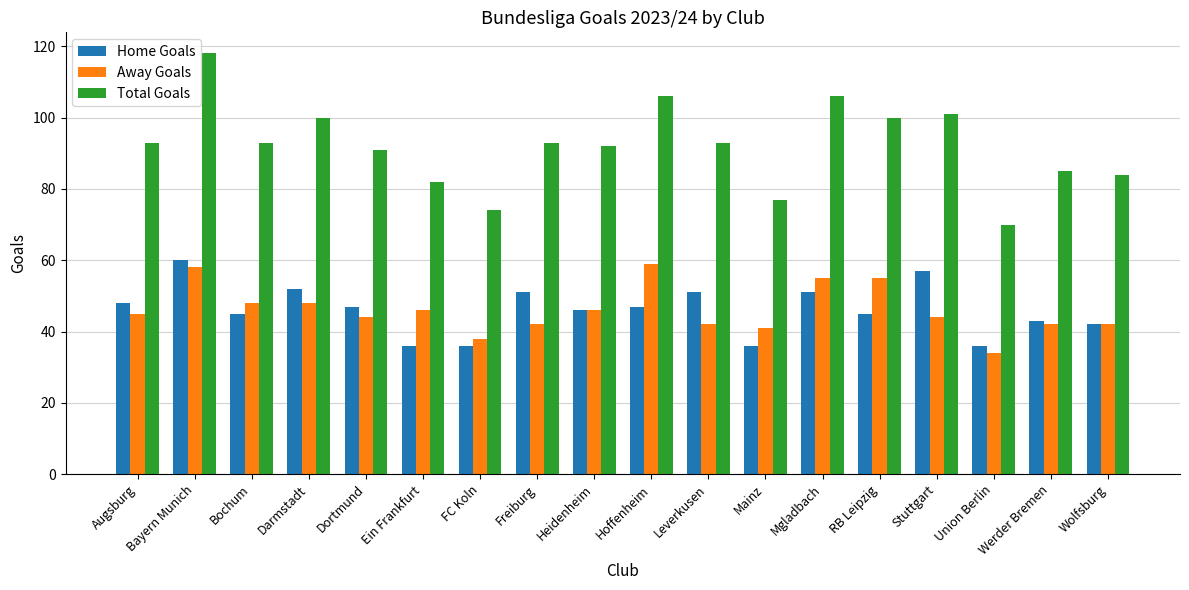

At how many categories does at least one series exceed 48?

18